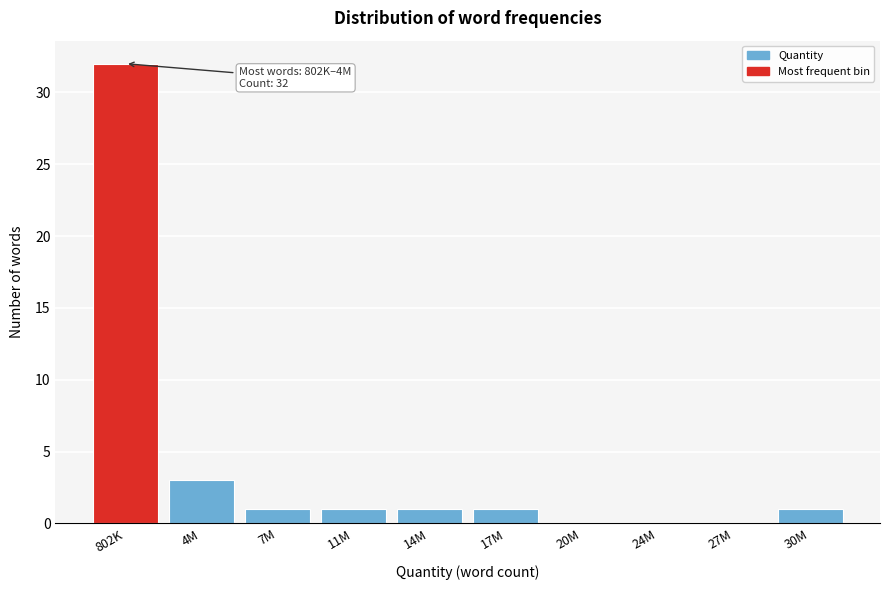

Reading right to left, transcribe all the data shown in this chart.

30M=1	27M=0	24M=0	20M=0	17M=1	14M=1	11M=1	7M=1	4M=3	802K=32